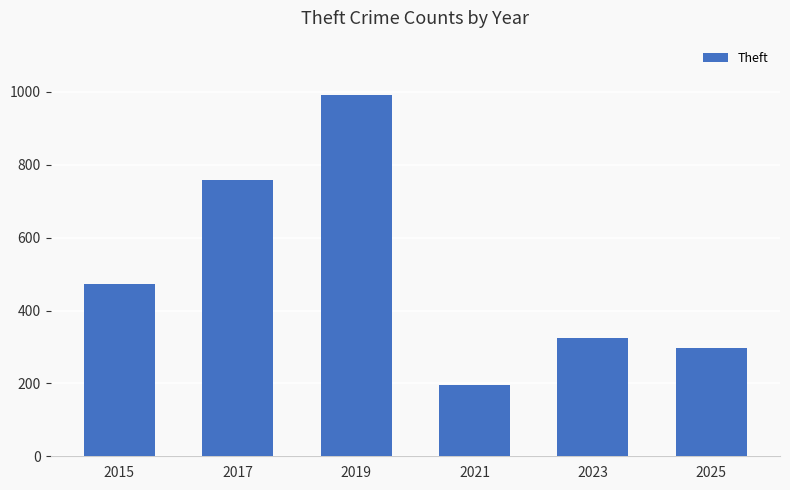

Rank the categories by value from lowest to highest.

2021, 2025, 2023, 2015, 2017, 2019